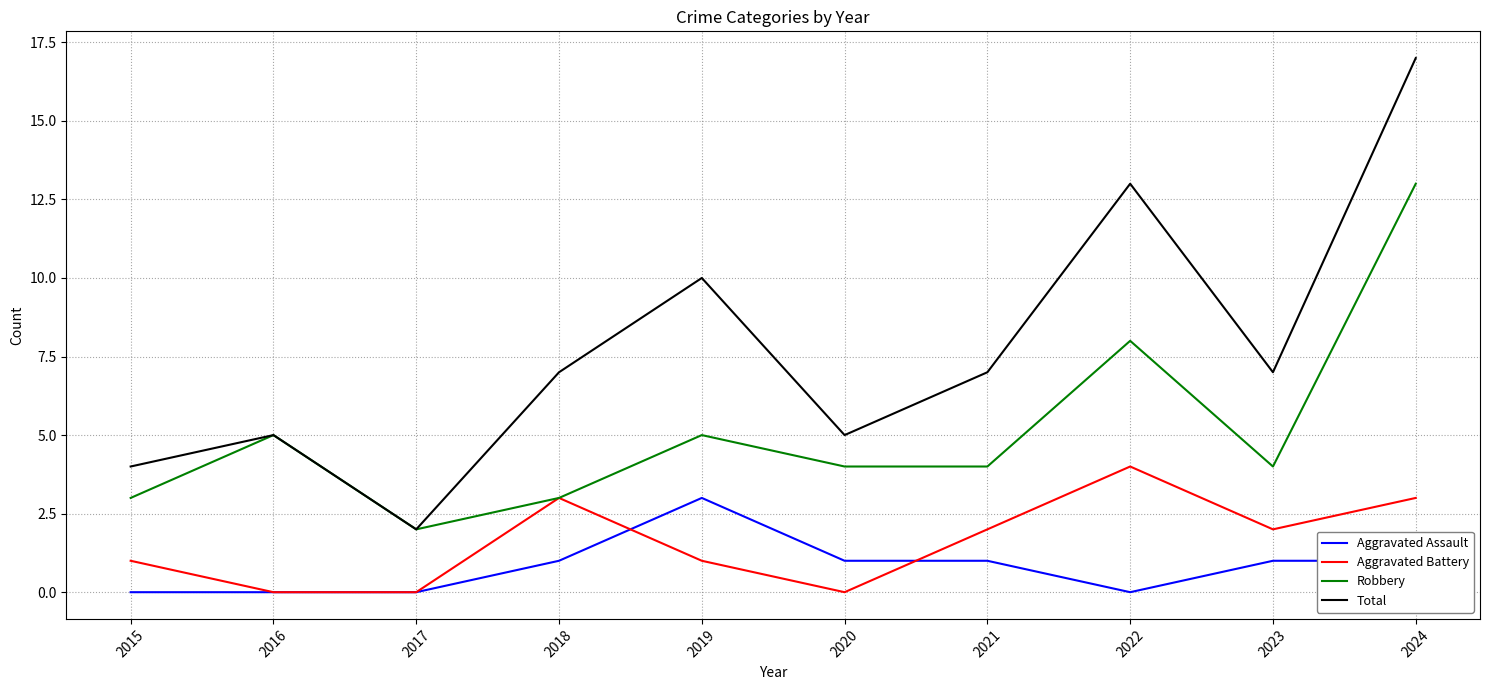

What is the total value across all series at 2015?

8